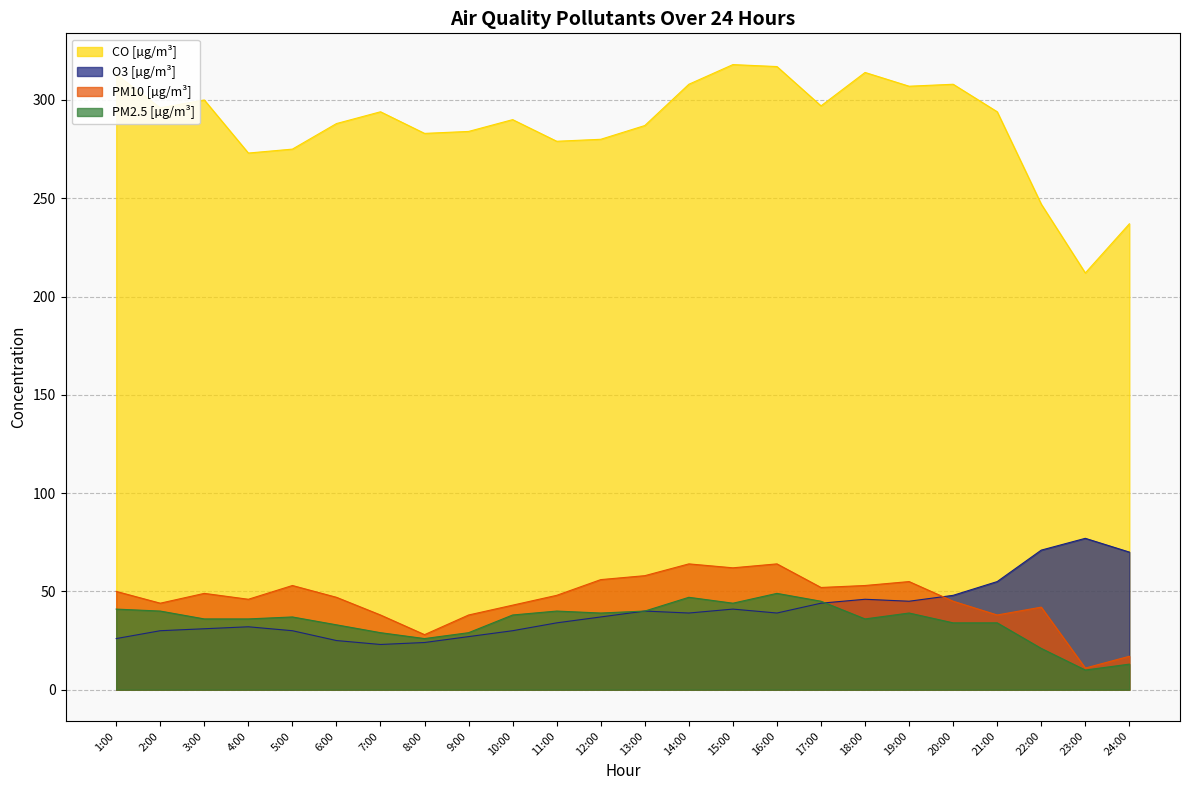

What is the label of the 24th point from the right?

1:00